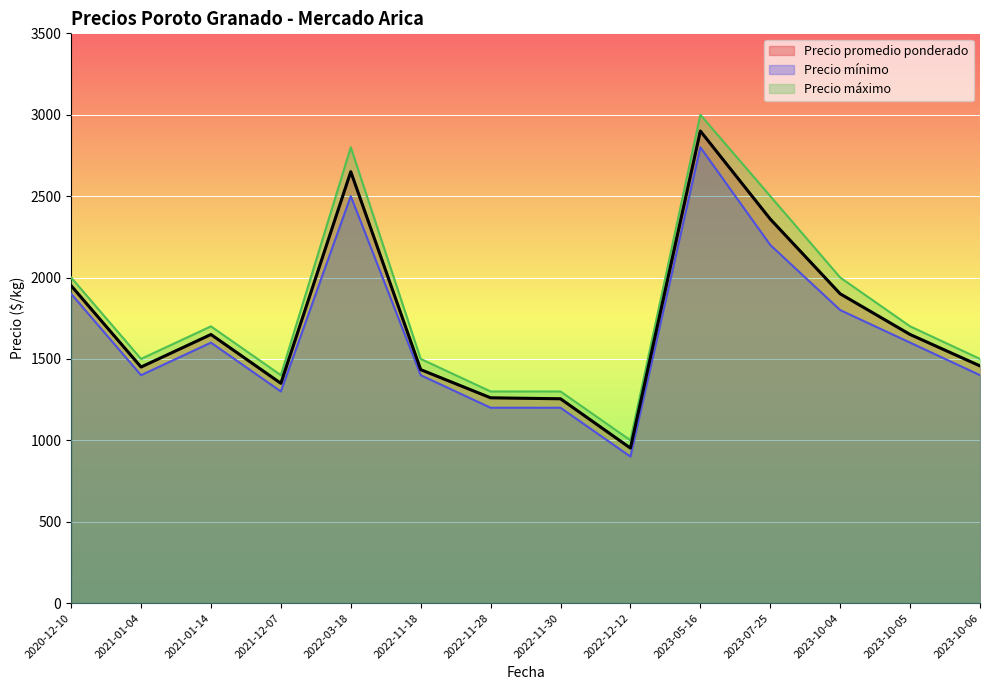

At which category is the sum across all series the highest?

2023-05-16